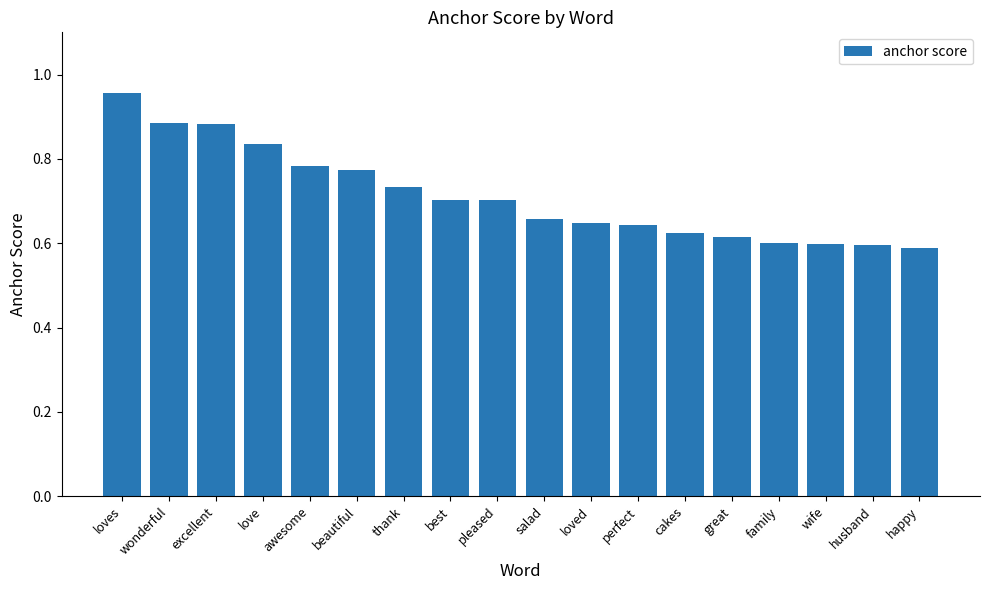

Is it true that the value at loves is 1.7?

False